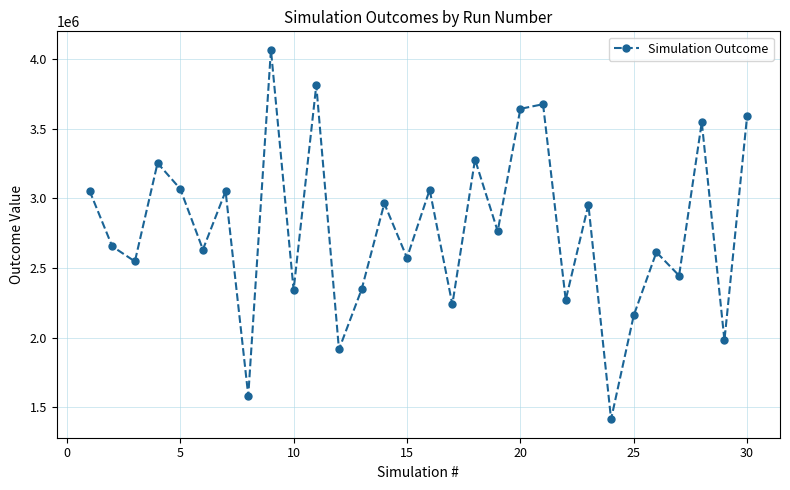

What is the difference between the second highest and minimum values?

2399513.8